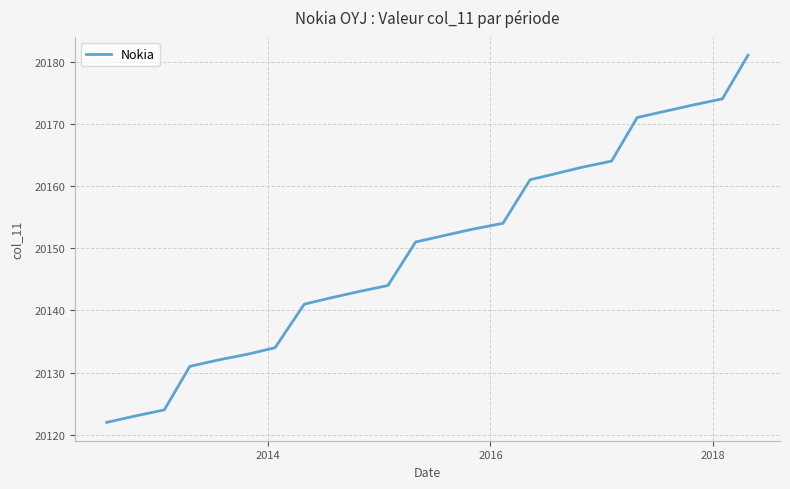

Reading left to right, list all the values displayed in this chart.

20122	20123	20124	20131	20132	20133	20134	20141	20142	20143	20144	20151	20152	20153	20154	20161	20162	20163	20164	20171	20172	20173	20174	20181